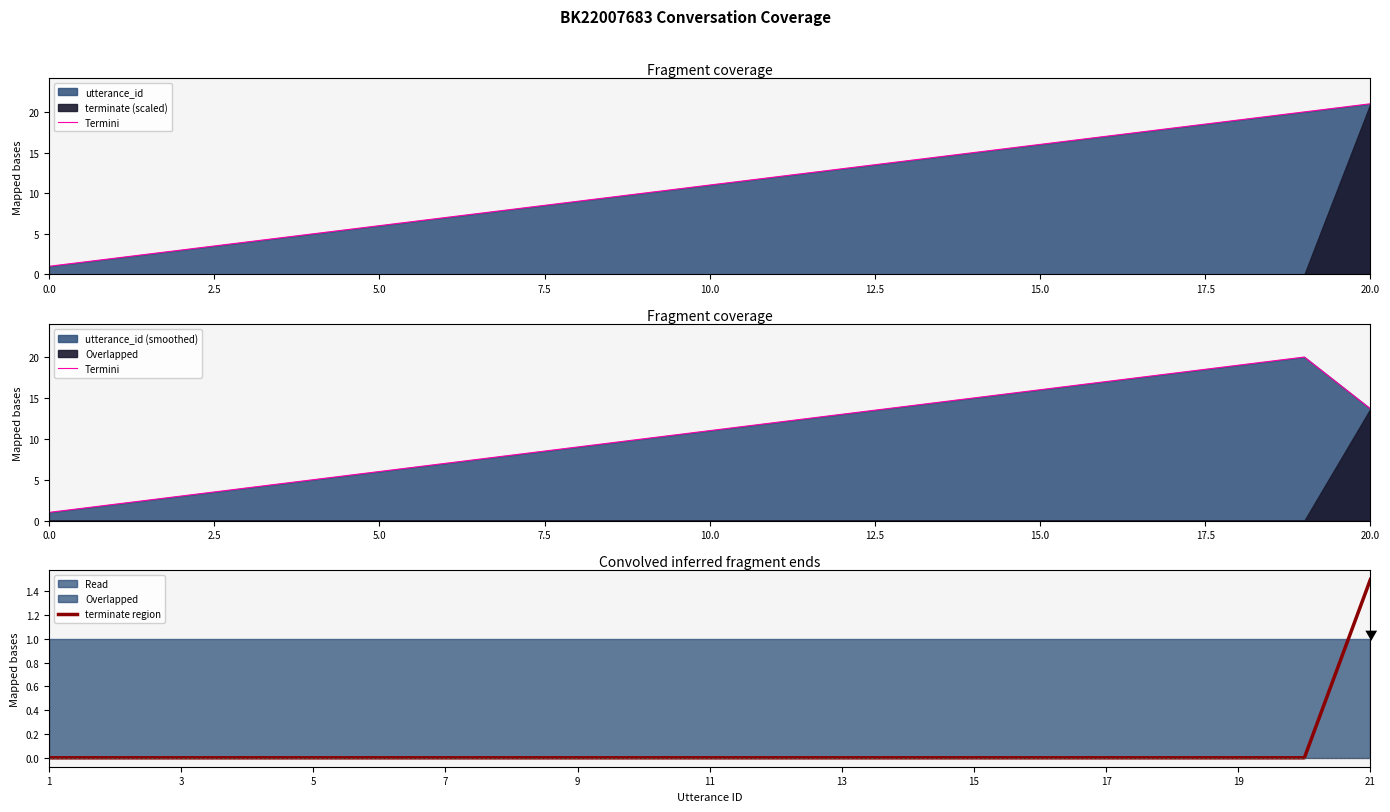

The value of terminate region at 21 is 1.5. True or false?

True